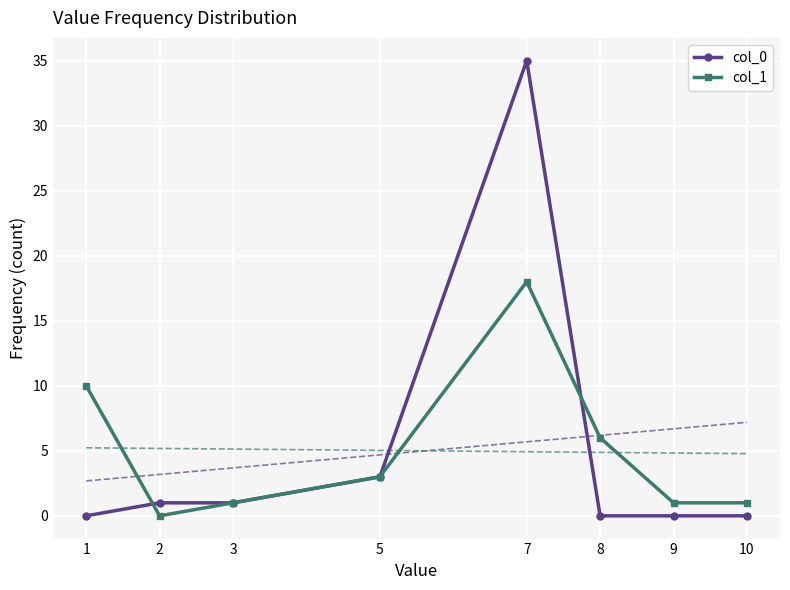

What is the difference between the highest and lowest values at 10?

1